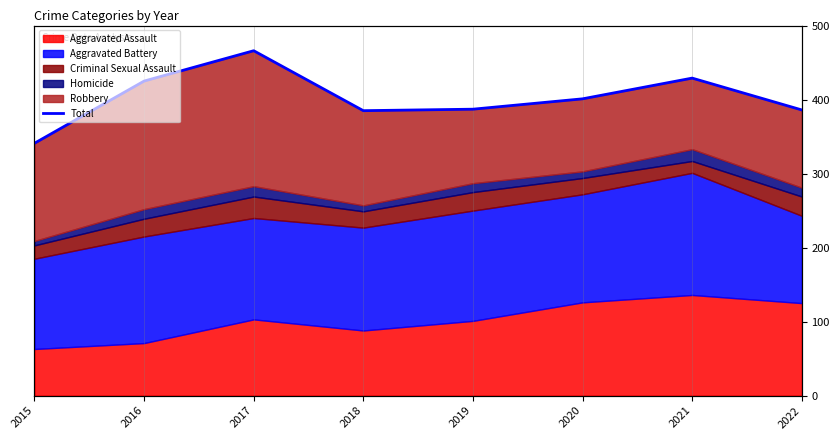

What is the value of the 5th point from the left?

387